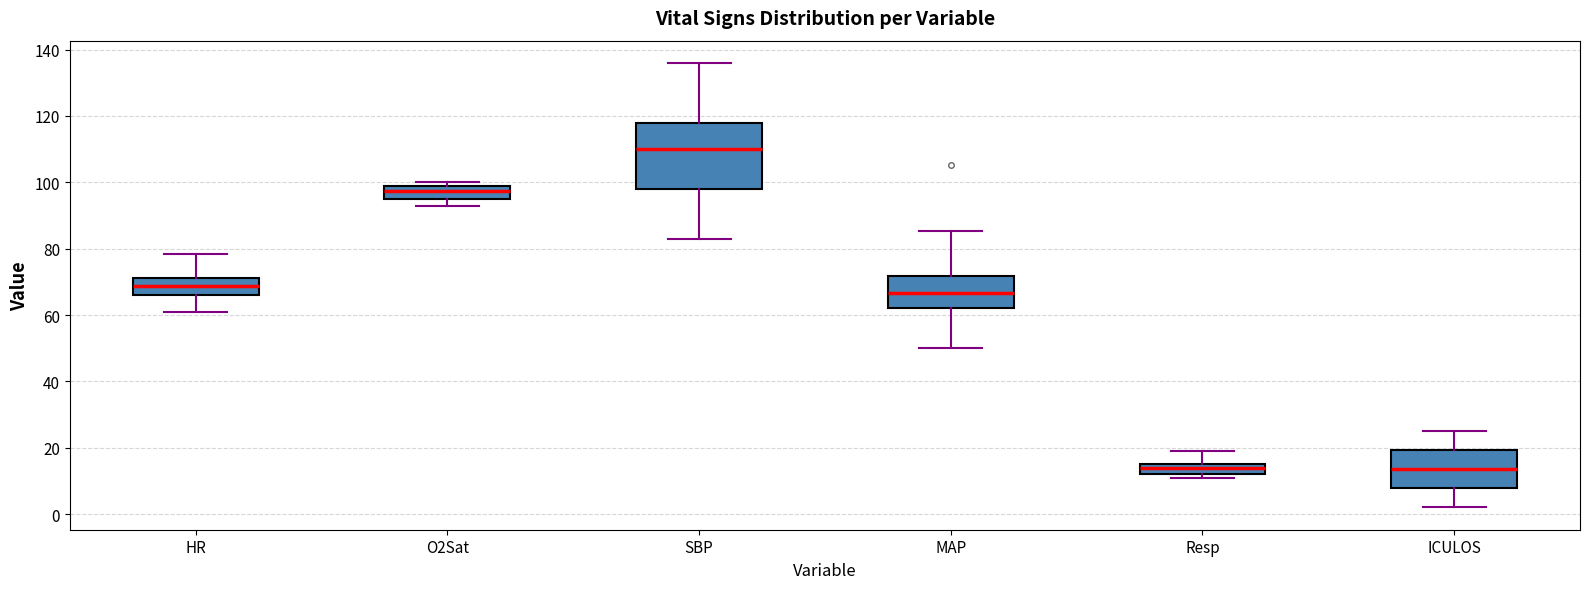

Comparing the boxes themselves (not the whiskers), which one is the tallest?

SBP